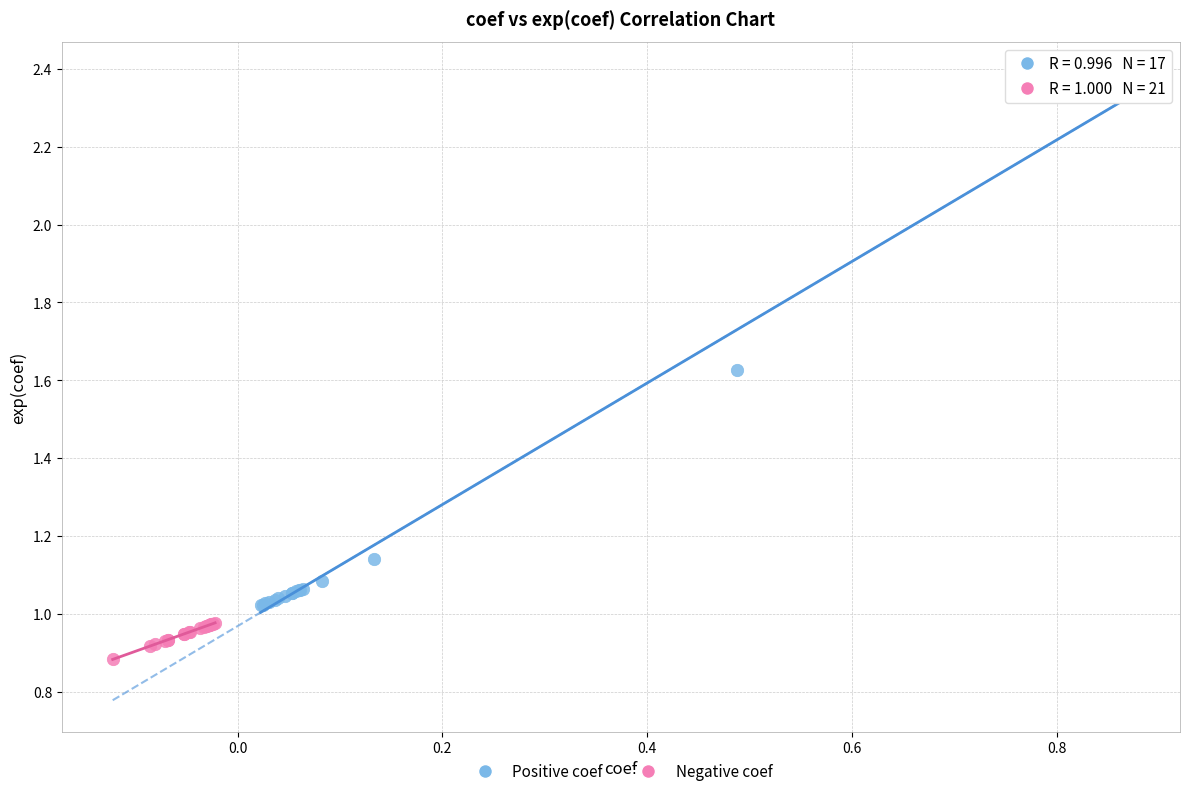

Which series contains the lowest Y value?

Negative coef